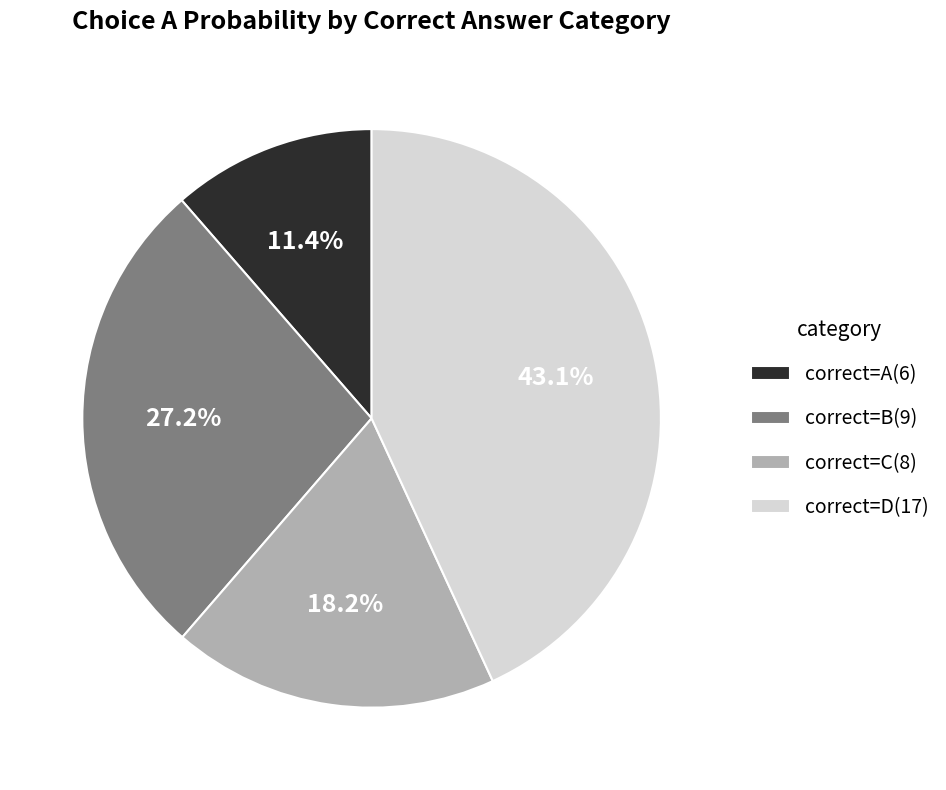

How many segments does this pie chart have?

4